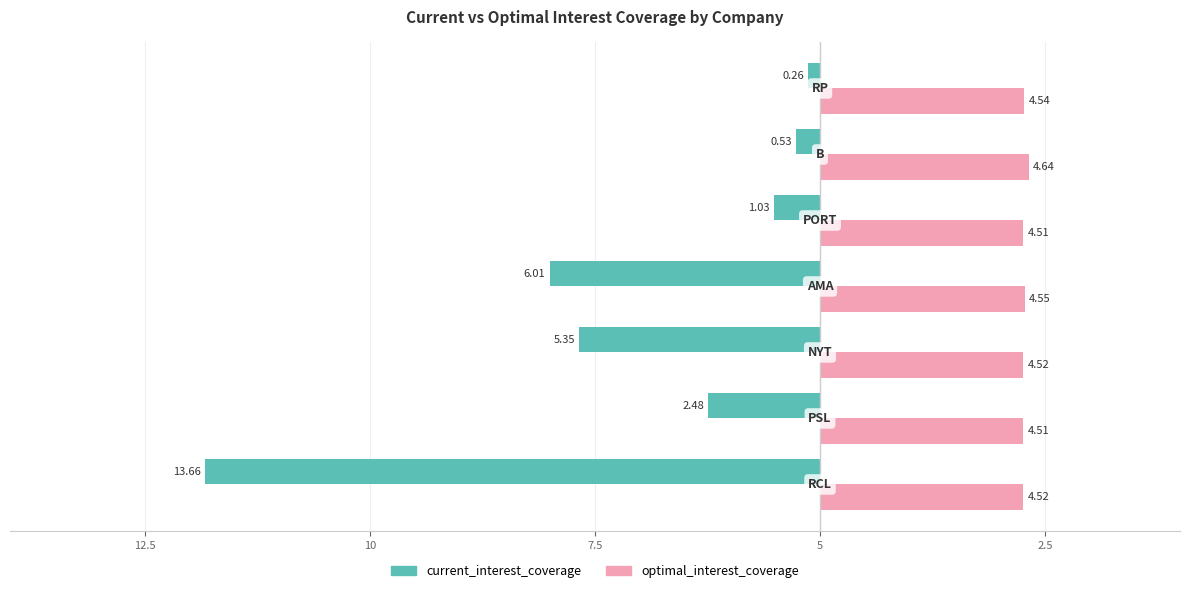

Which series has the widest spread of values?

current_interest_coverage